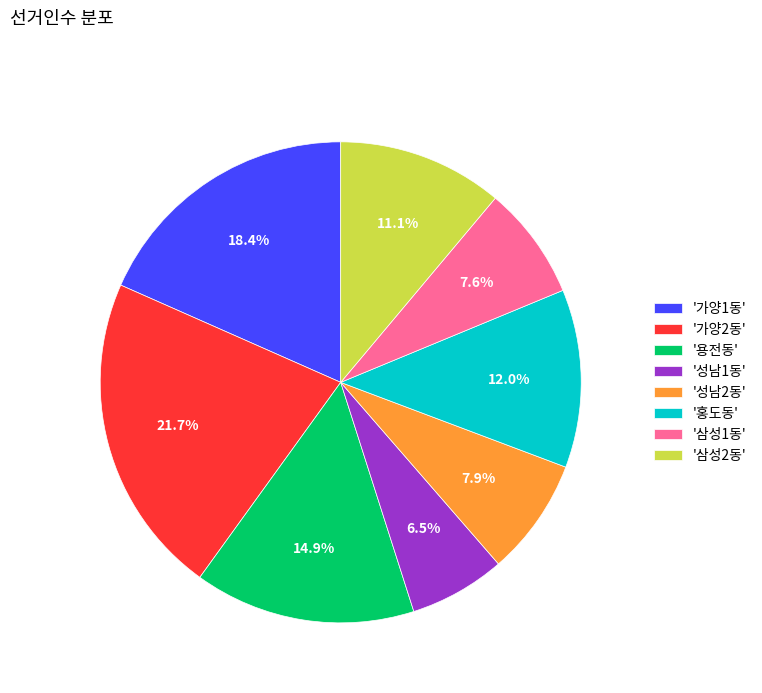

Which slice is the smallest?

'성남1동'